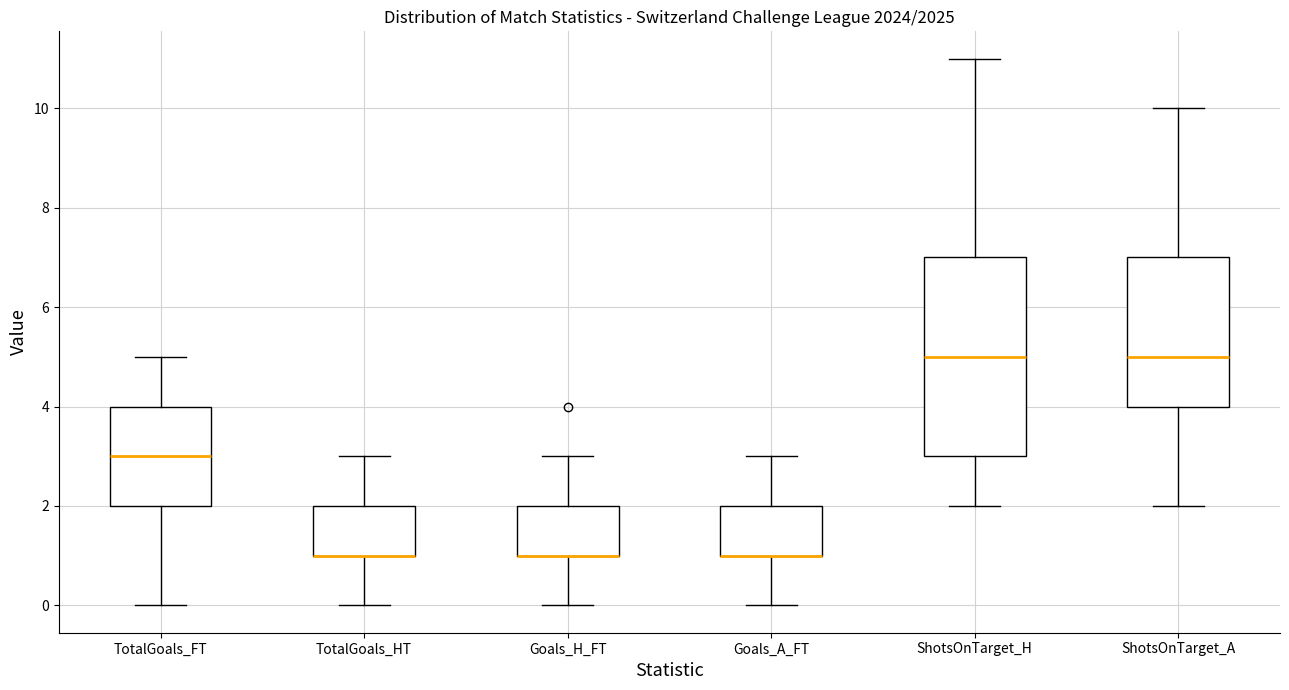

Where does the upper whisker of the box for TotalGoals_FT end on the y-axis? The values are not printed on the chart, so give them approximately, as read against the axis.

5